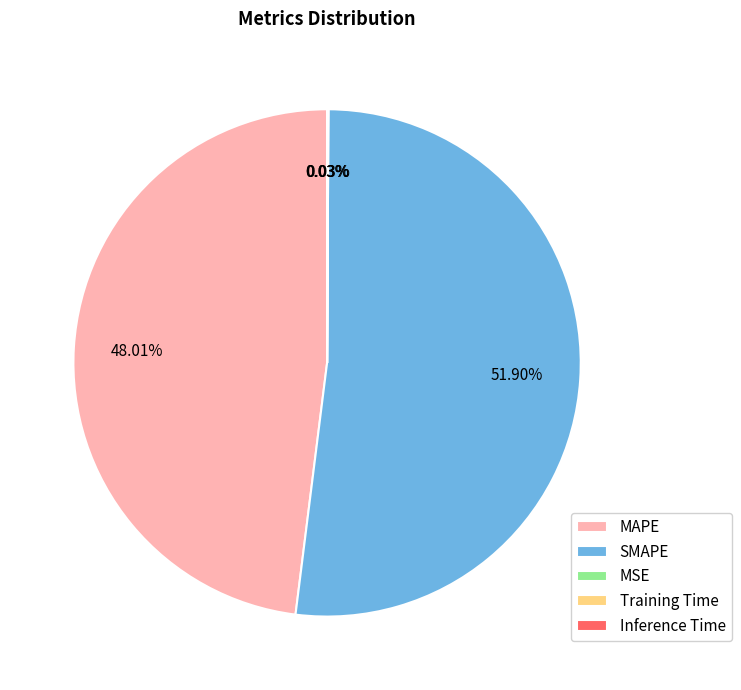

Which category has the biggest portion of the pie?

SMAPE